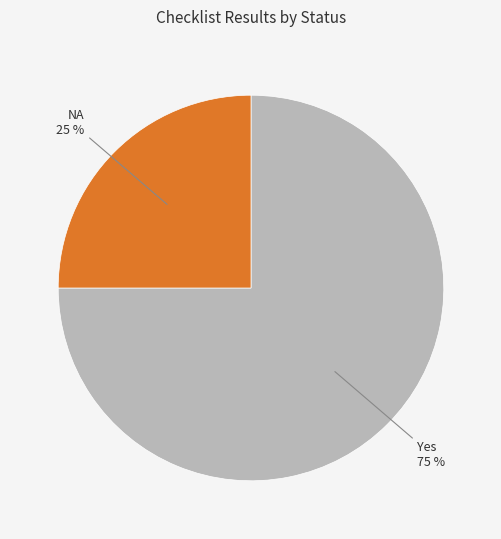

Is it true that NA is 17% of the pie?

False